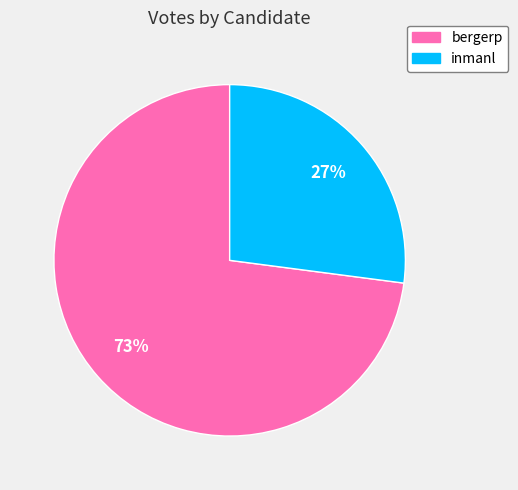

How many segments does this pie chart have?

2